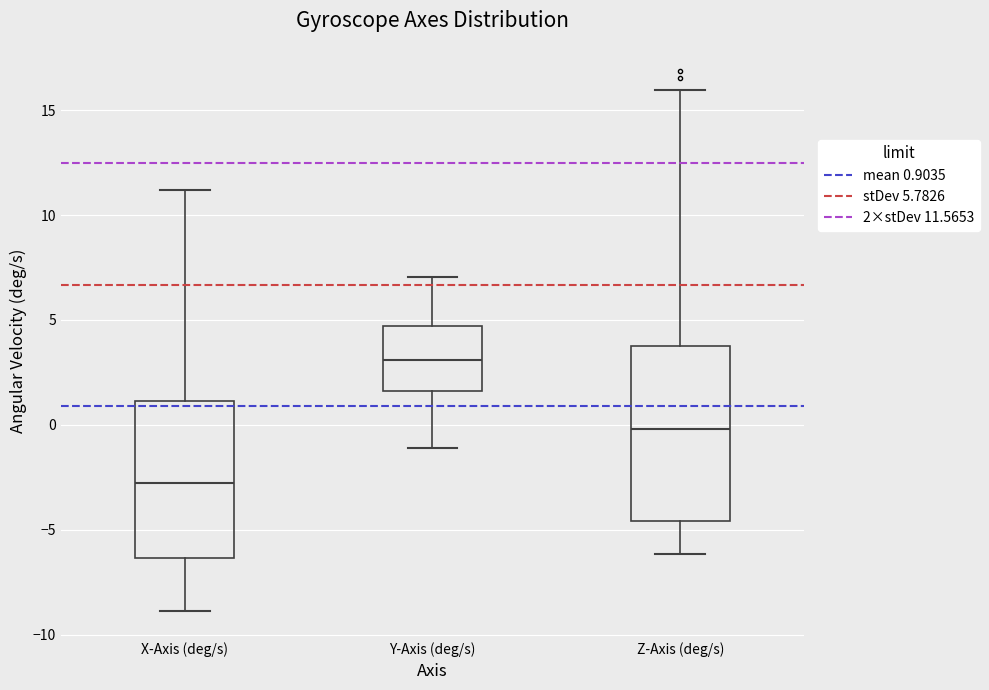

Which box is the tallest, from its lower edge to its upper edge?

Z-Axis (deg/s)